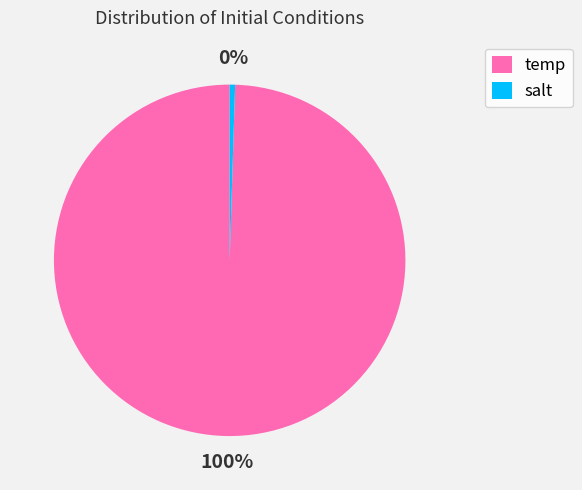

Do temp and salt together represent more than half of the pie?

Yes